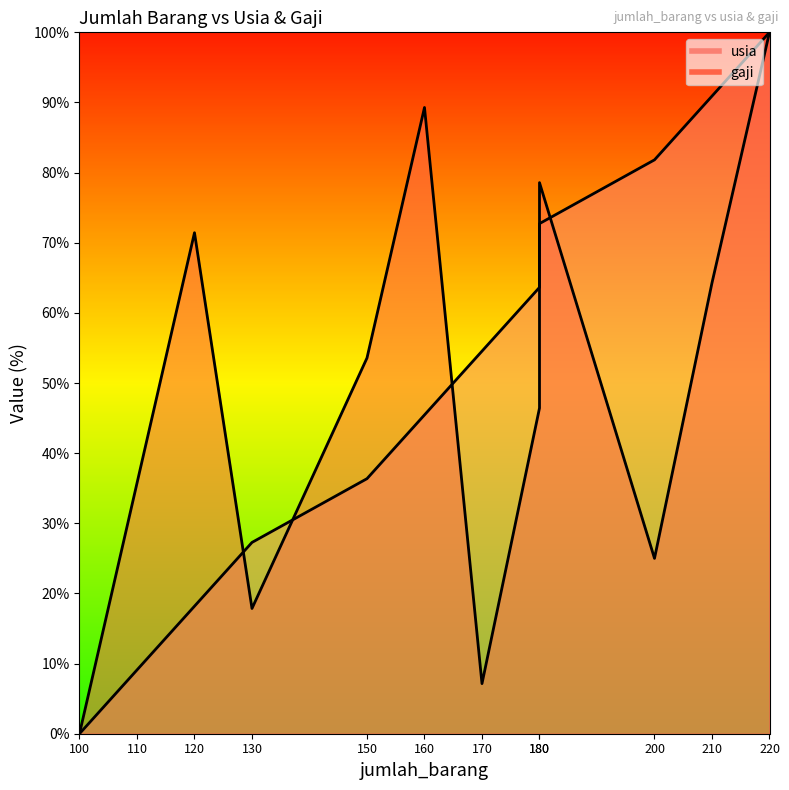

The gaji series shows 86.6 at 210. True or false?

False